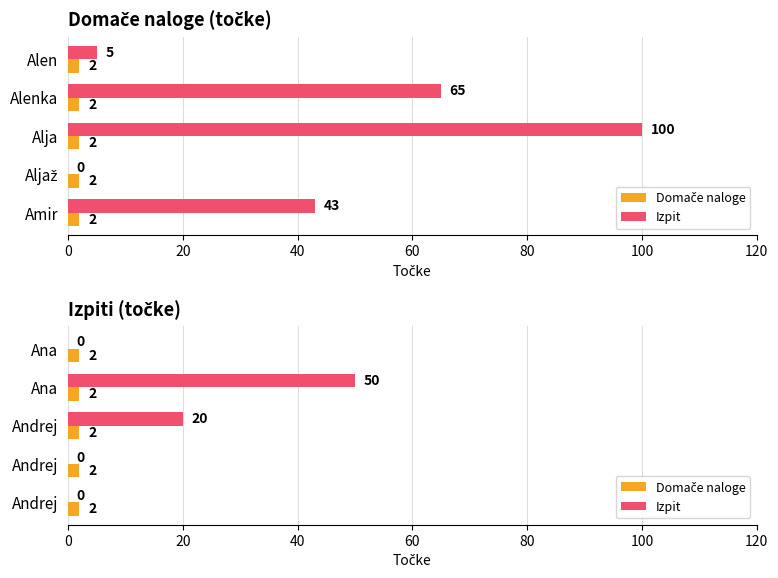

Rank the series at 20 from lowest to highest value.

Domače naloge, Izpit